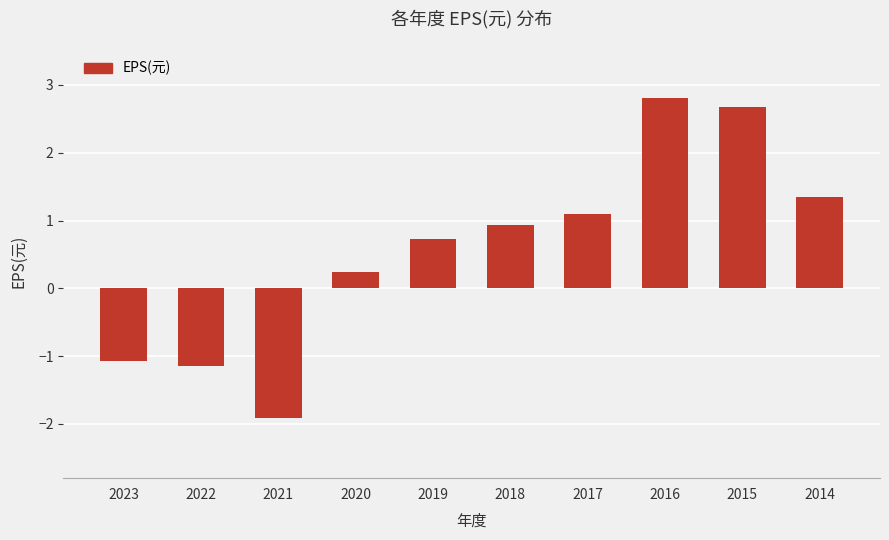

Between 2014 and 2021, which is larger?

2014